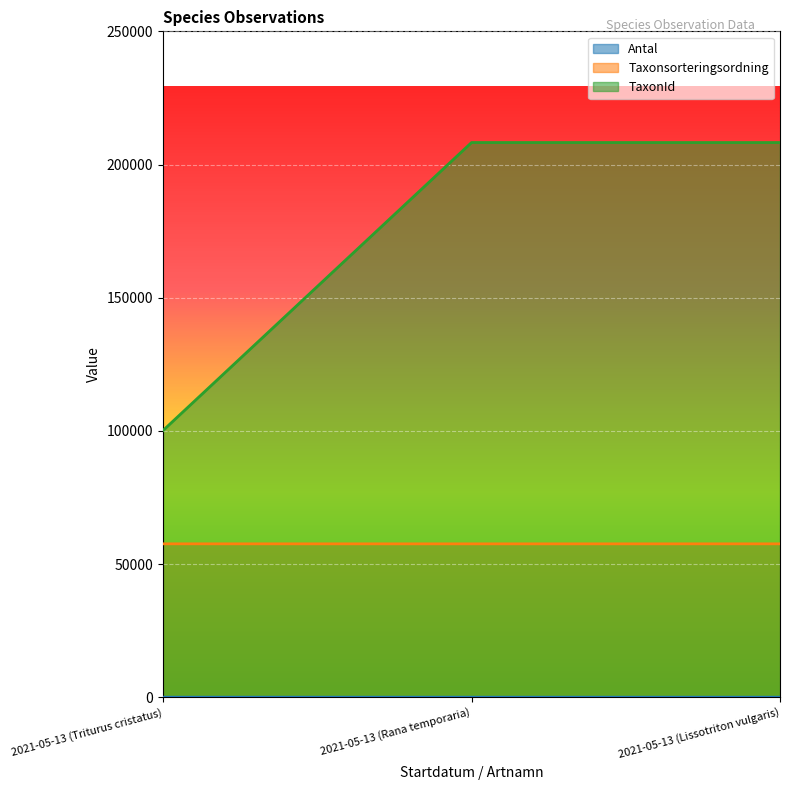

At 2021-05-13 (Lissotriton vulgaris), list the series in order from largest to smallest.

TaxonId, Taxonsorteringsordning, Antal